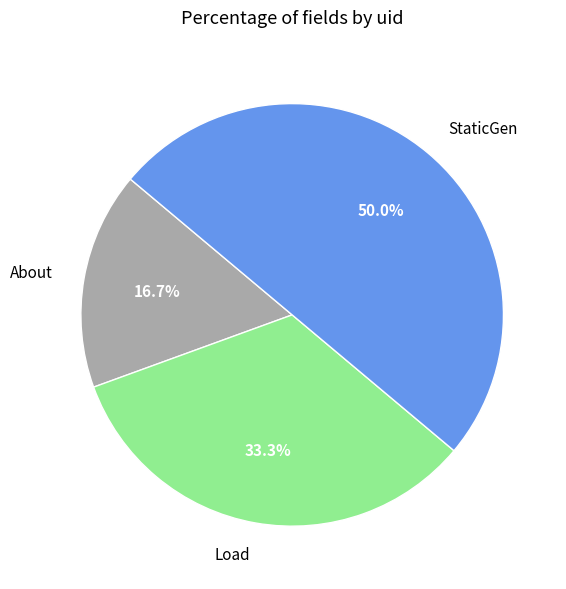

What percentage is the StaticGen slice, to the nearest percent?

50%